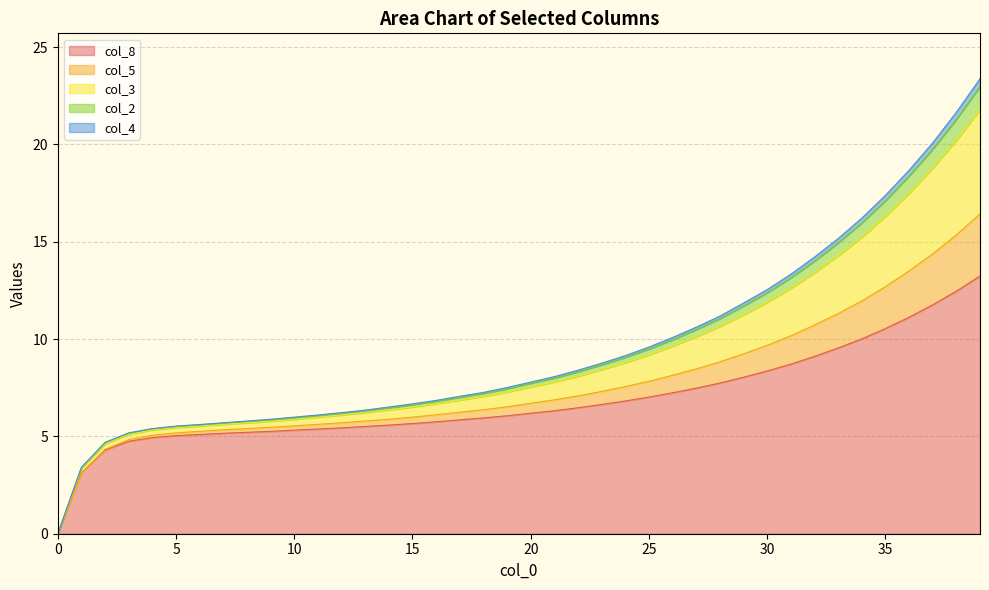

True or false: col_3 and col_5 intersect in this chart.

False